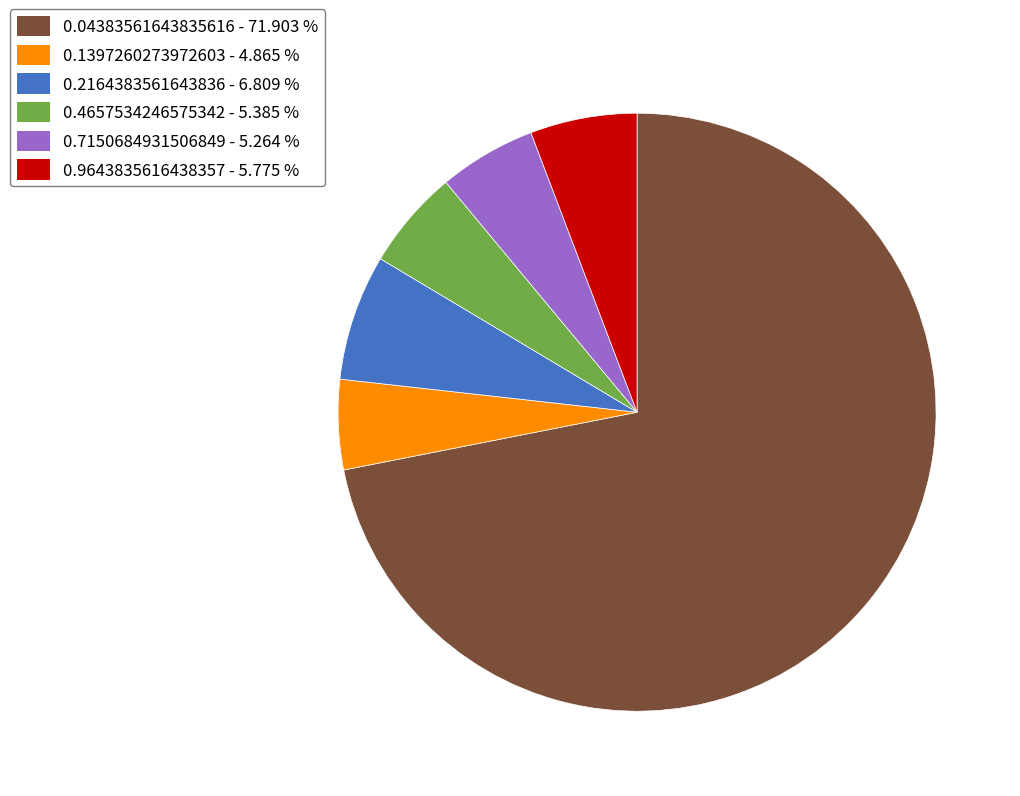

Between 0.1397260273972603 and 0.9643835616438357, which is larger?

0.9643835616438357